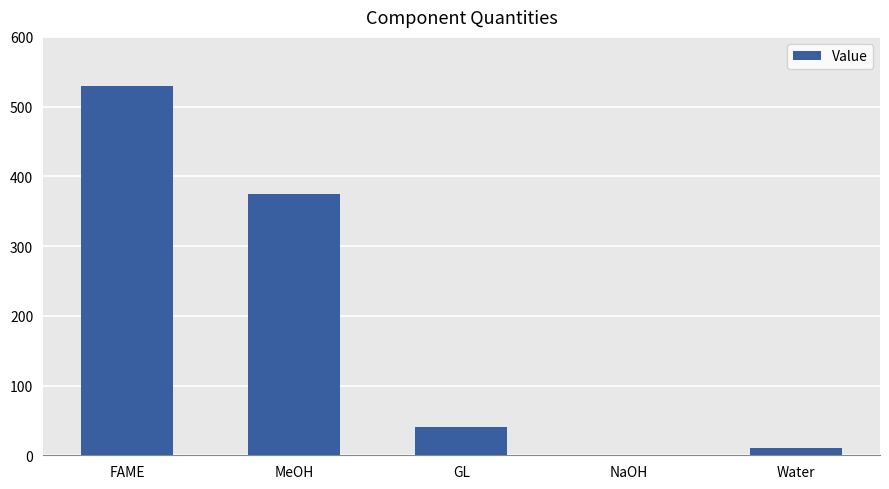

At which label does the data first exceed 40?

FAME